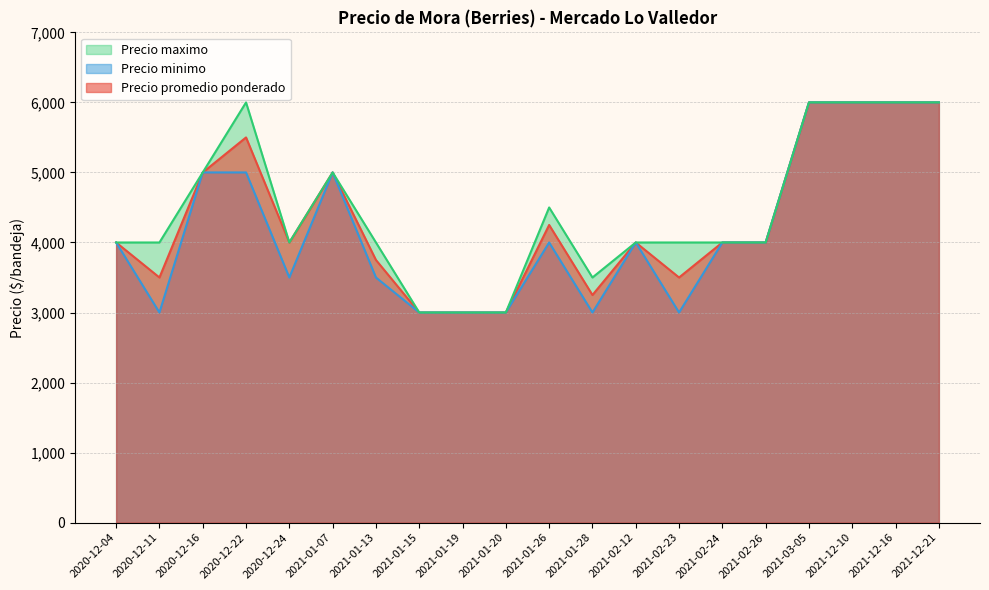

List the series in order of their overall mean, lowest first.

Precio minimo, Precio promedio ponderado, Precio maximo